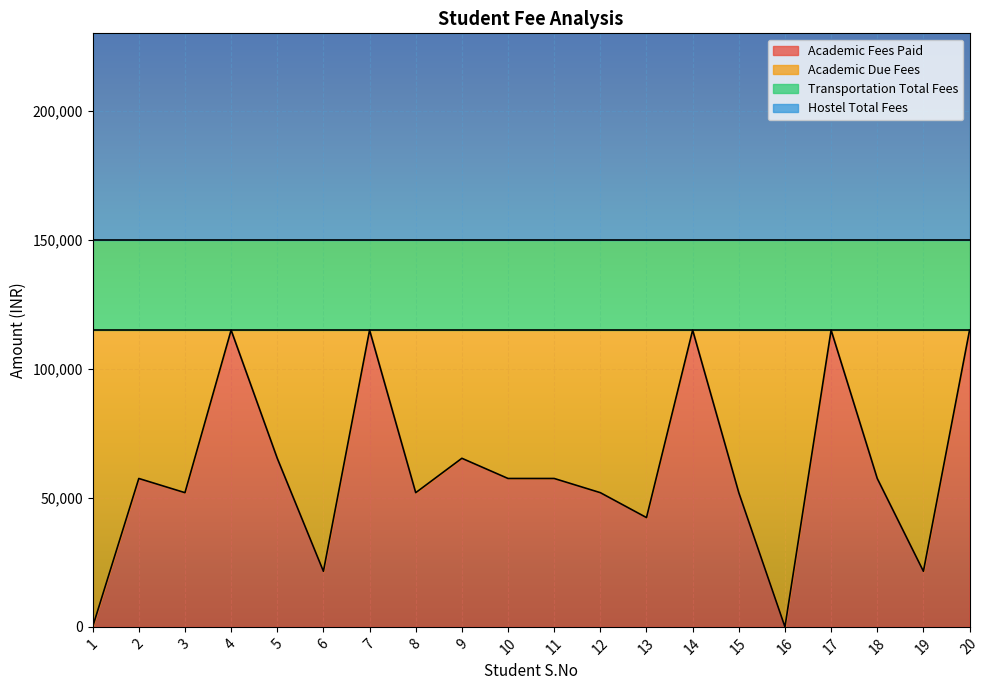

How many lines are shown in the chart?

4